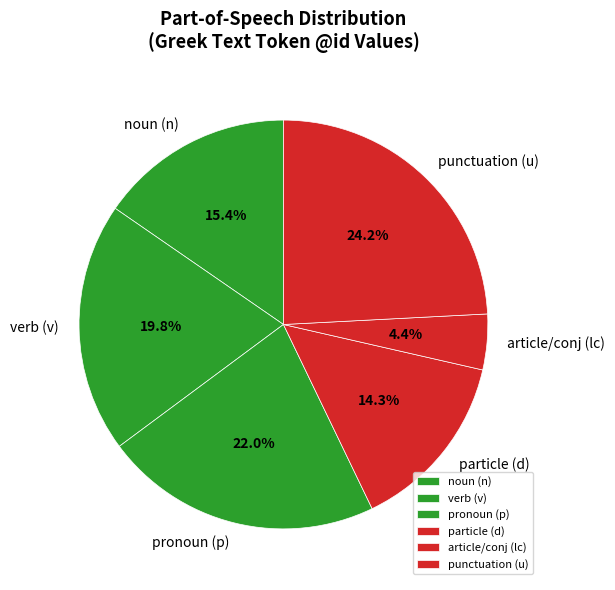

Between article/conj (lc) and verb (v), which is larger?

verb (v)